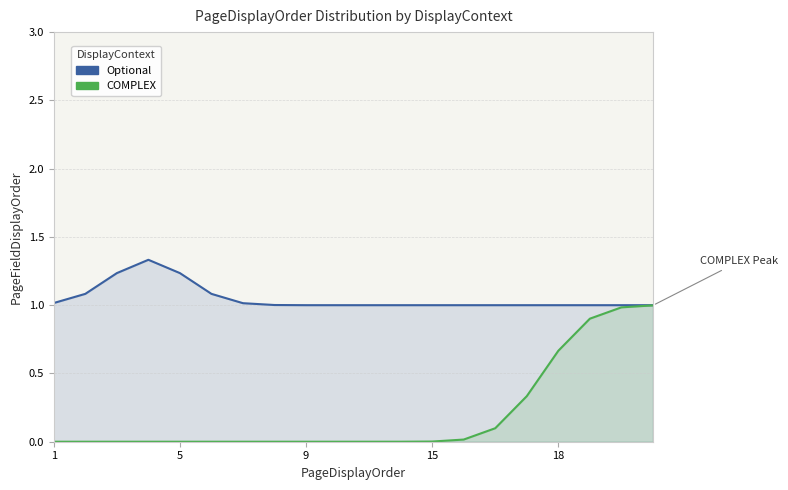

List the series in order of their overall mean, lowest first.

COMPLEX, Optional